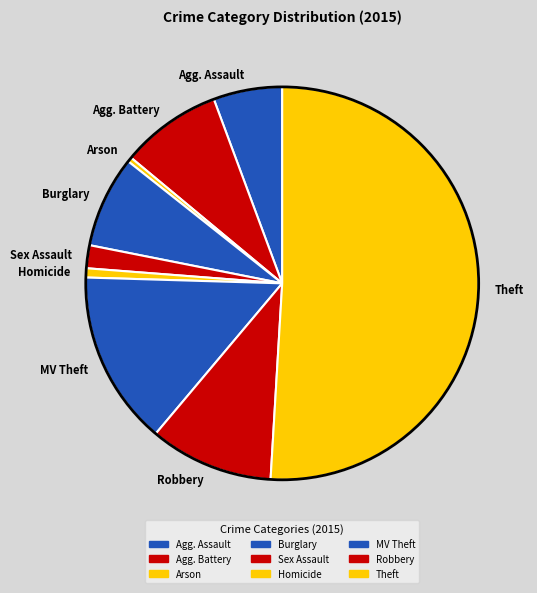

Do Homicide and MV Theft together represent more than half of the pie?

No